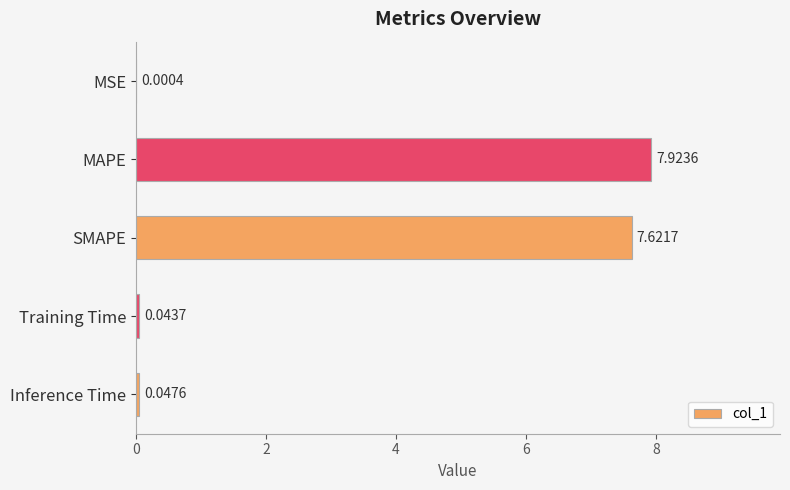

Are the bars horizontal?

Yes